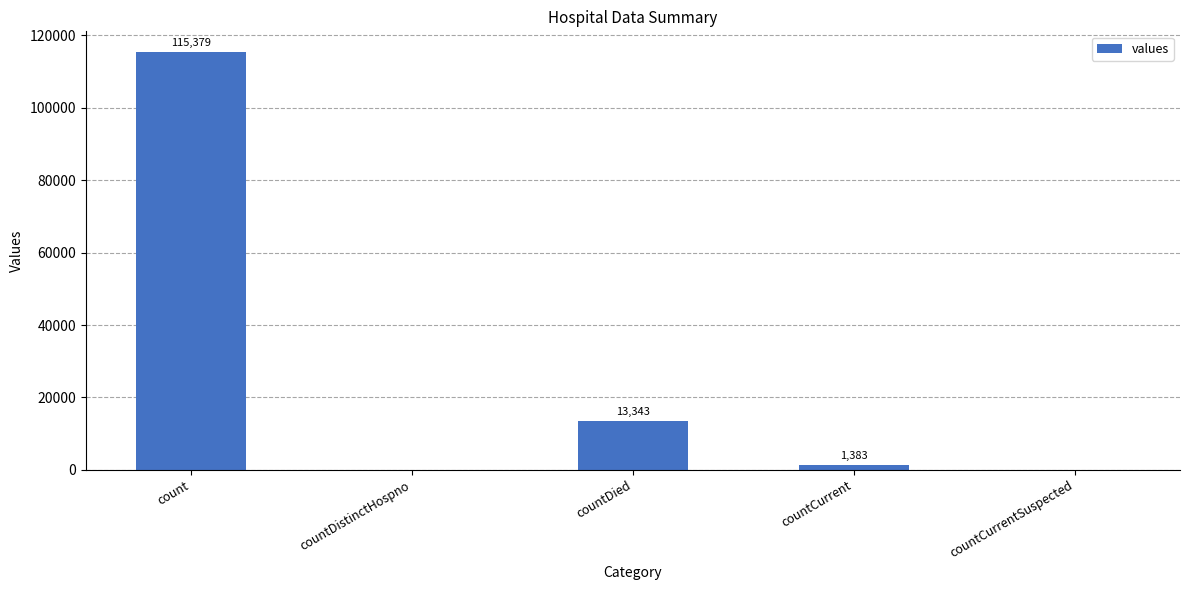

What is the change in value from countCurrent to countCurrentSuspected?

-1383